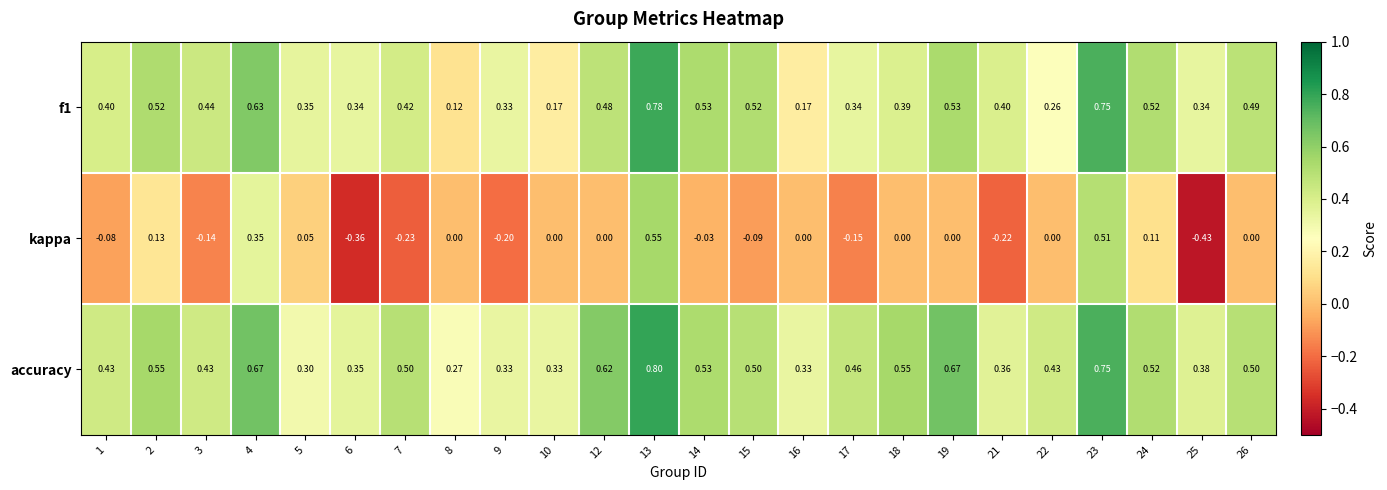

Which series has the largest total across all categories?

accuracy